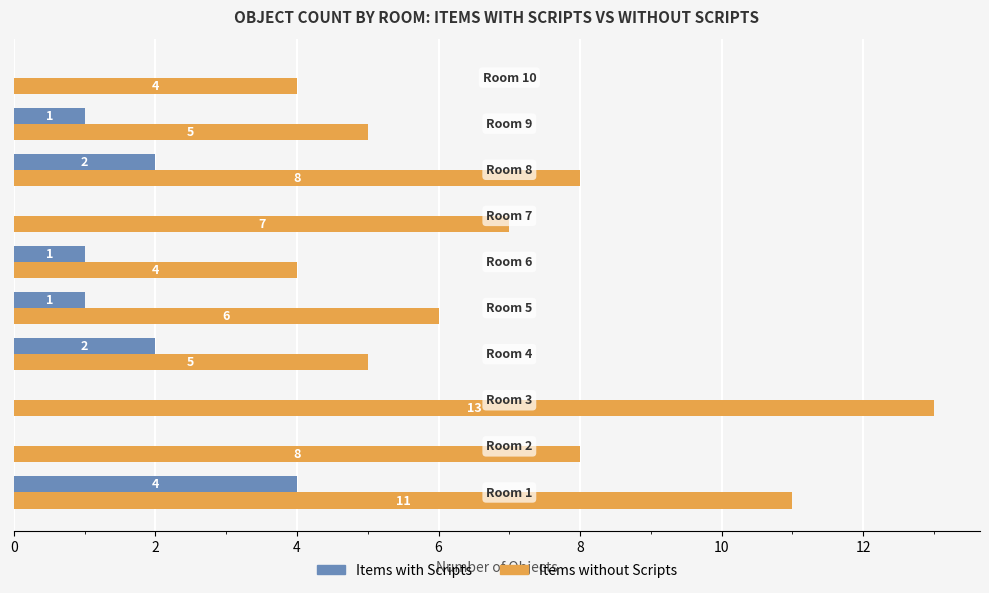

What is the maximum value for Items with Scripts?

4